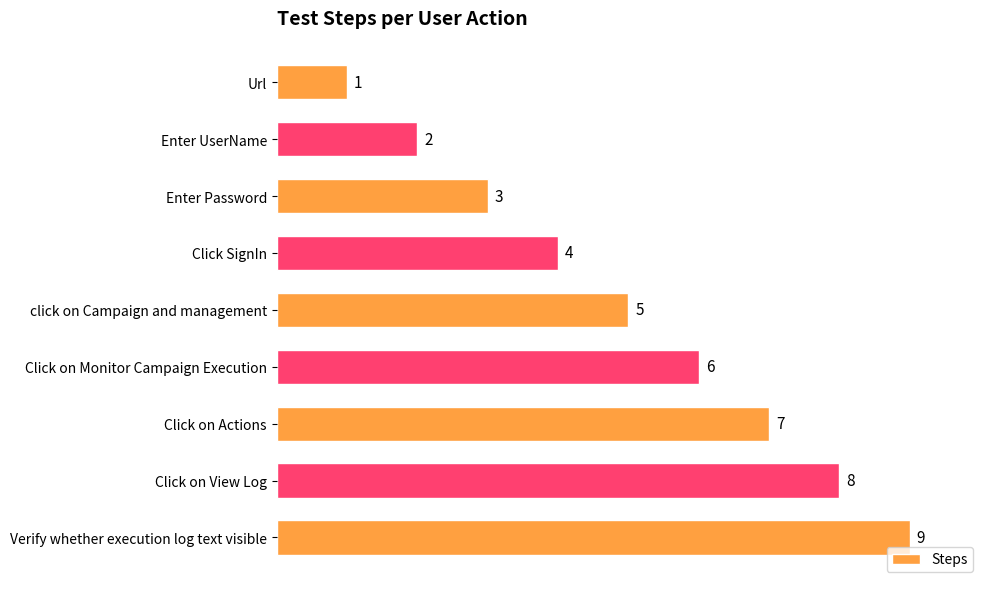

How many distinct data groups are displayed?

1